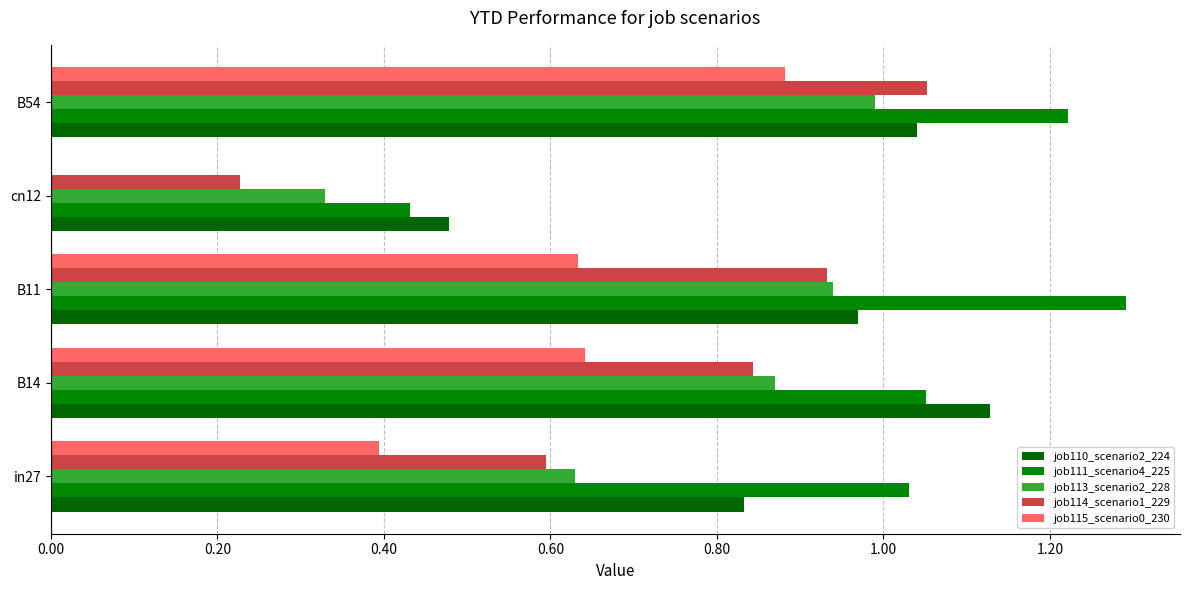

How many data points does each series have?

5